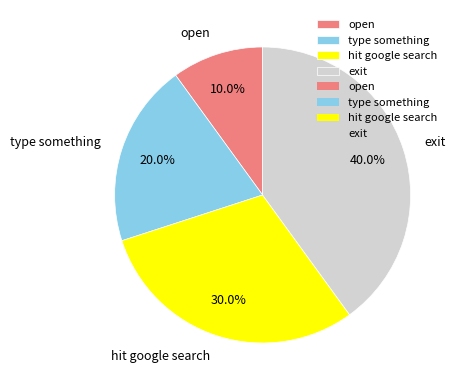

Which category has the biggest portion of the pie?

exit